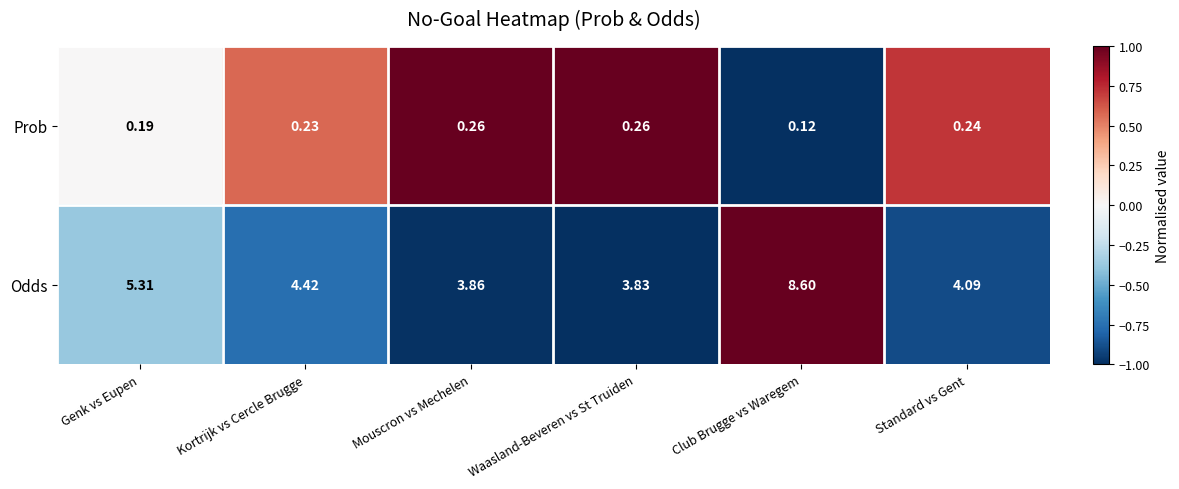

Is the value of Odds at Standard vs Gent greater than the value of Prob at Kortrijk vs Cercle Brugge?

Yes